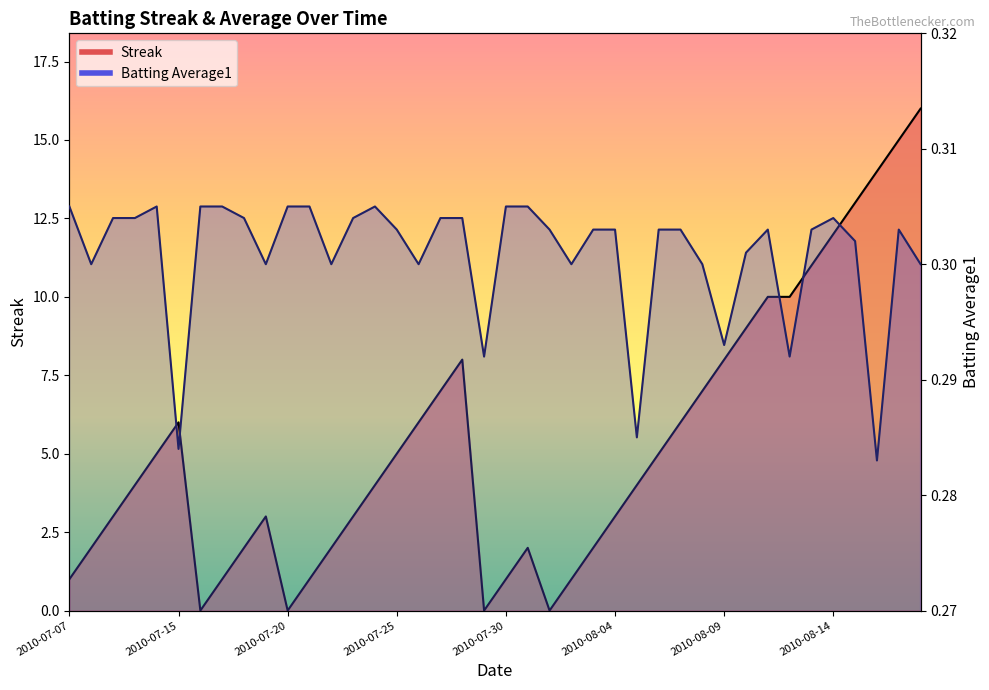

List the series in order of their peak value, lowest first.

Batting Average1, Streak